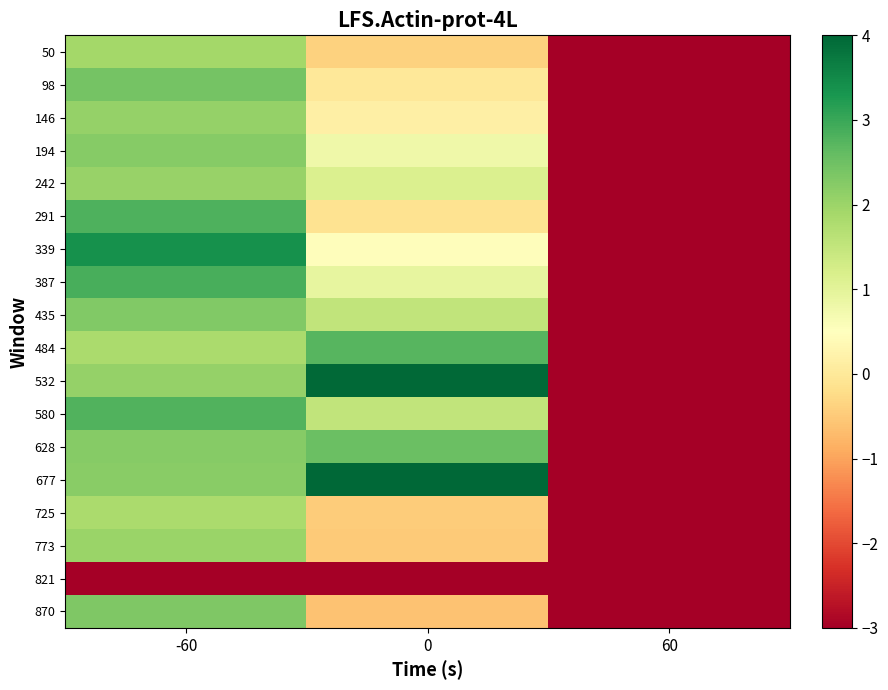

Reading right to left, list all the values displayed in this chart.

50: 60=-3.0	0=-0.4	-60=1.9
98: 60=-3.0	0=-0.0	-60=2.4
146: 60=-3.0	0=0.2	-60=2.1
194: 60=-3.0	0=0.8	-60=2.2
242: 60=-3.0	0=1.2	-60=2.1
291: 60=-3.0	0=-0.1	-60=2.8
339: 60=-3.0	0=0.5	-60=3.4
387: 60=-3.0	0=0.9	-60=2.9
435: 60=-3.0	0=1.5	-60=2.3
484: 60=-3.0	0=2.7	-60=1.8
532: 60=-3.0	0=4.0	-60=2.1
580: 60=-3.0	0=1.5	-60=2.8
628: 60=-3.0	0=2.5	-60=2.2
677: 60=-3.0	0=4.0	-60=2.2
725: 60=-3.0	0=-0.5	-60=1.8
773: 60=-3.0	0=-0.5	-60=2.0
821: 60=-3.0	0=-3.0	-60=-3.0
870: 60=-3.0	0=-0.6	-60=2.3